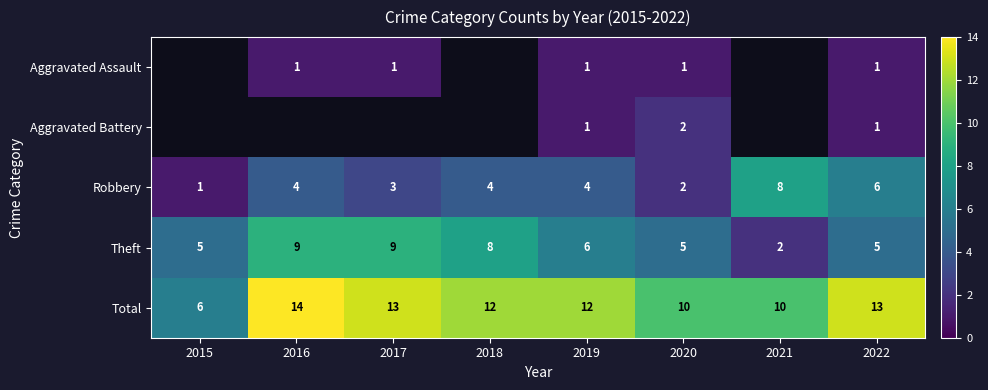

Count the Total values in the range 10 to 13.

6